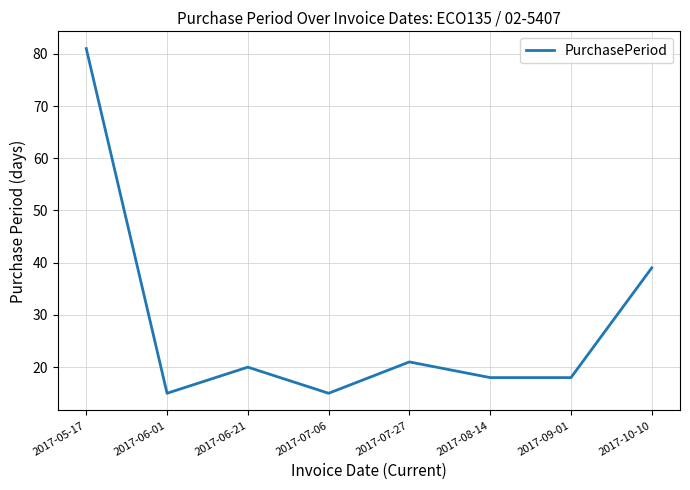

What is the change in value from 2017-09-01 to 2017-10-10?

+21